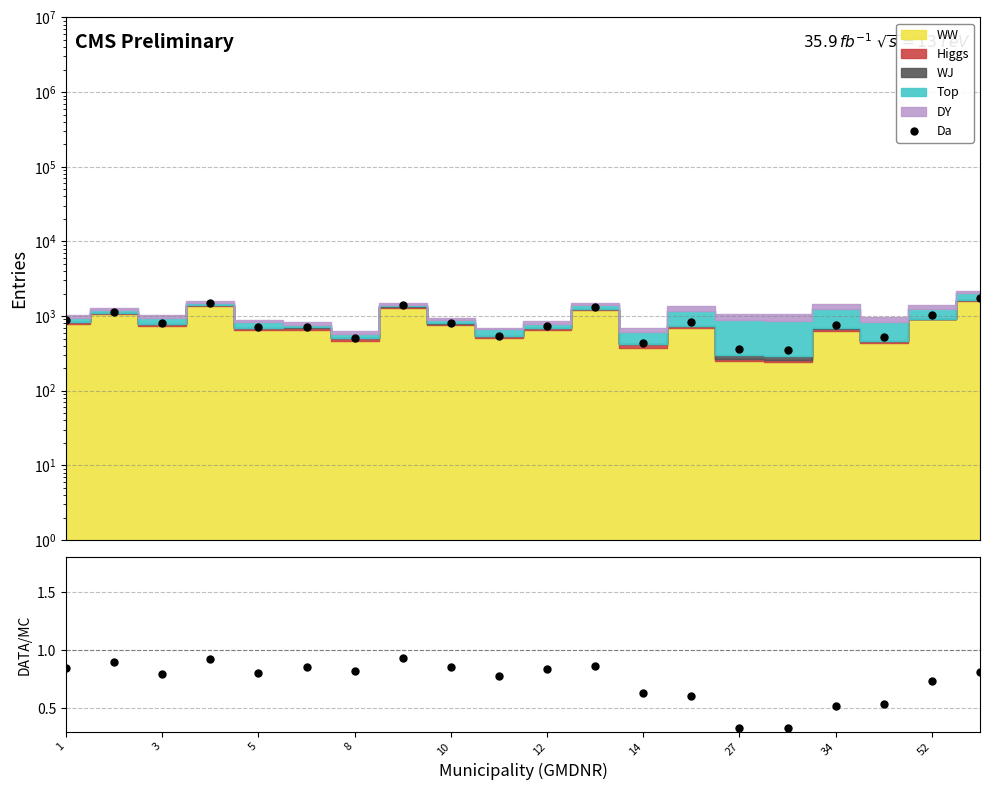

What is the value of the 16th point from the left?

0.3